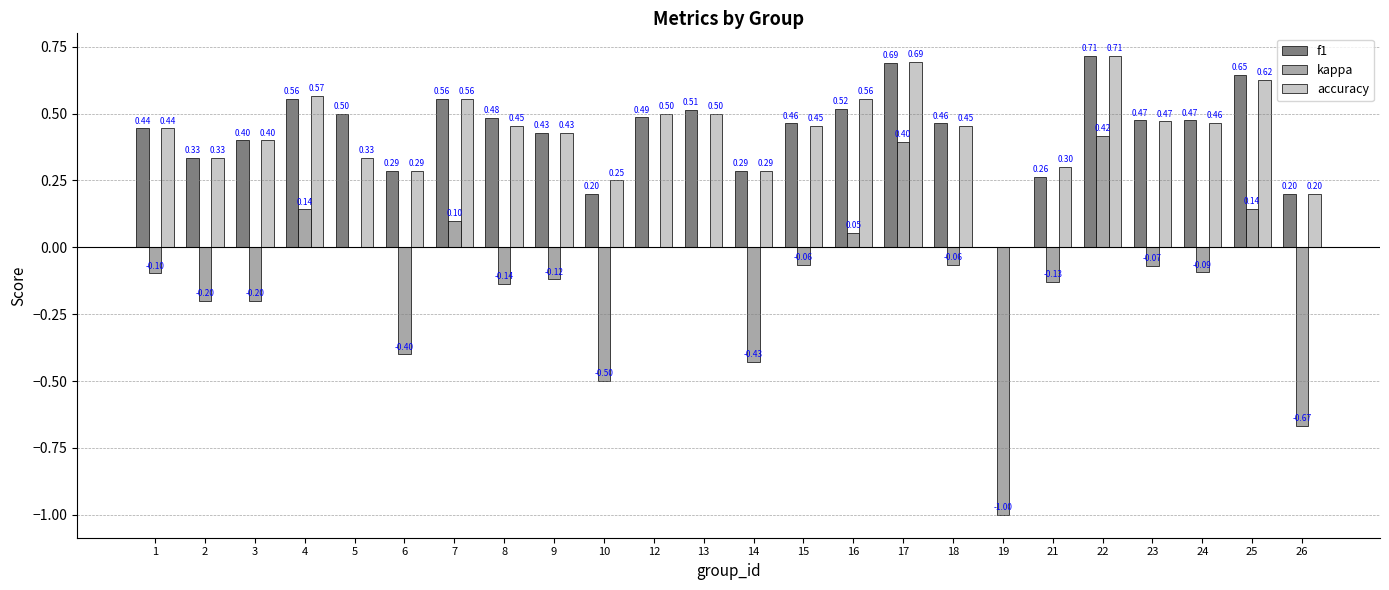

Is it true that kappa equals 0.0 at 13?

True